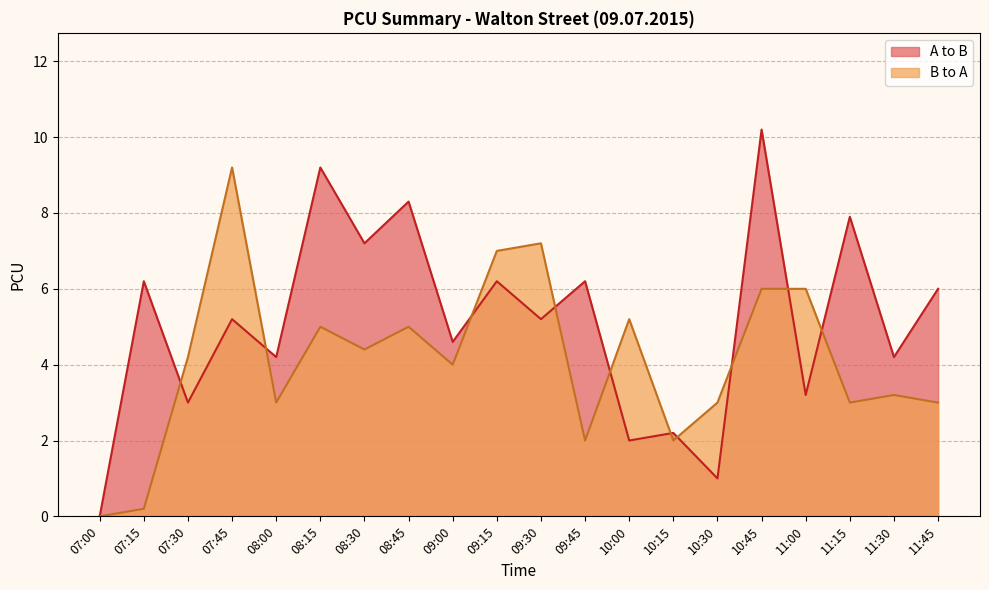

Reading left to right, extract all data points from this chart.

A to B: 07:00=0.0	07:15=6.2	07:30=3.0	07:45=5.2	08:00=4.2	08:15=9.2	08:30=7.2	08:45=8.3	09:00=4.6	09:15=6.2	09:30=5.2	09:45=6.2	10:00=2.0	10:15=2.2	10:30=1.0	10:45=10.2	11:00=3.2	11:15=7.9	11:30=4.2	11:45=6.0
B to A: 07:00=0.0	07:15=0.2	07:30=4.2	07:45=9.2	08:00=3.0	08:15=5.0	08:30=4.4	08:45=5.0	09:00=4.0	09:15=7.0	09:30=7.2	09:45=2.0	10:00=5.2	10:15=2.0	10:30=3.0	10:45=6.0	11:00=6.0	11:15=3.0	11:30=3.2	11:45=3.0